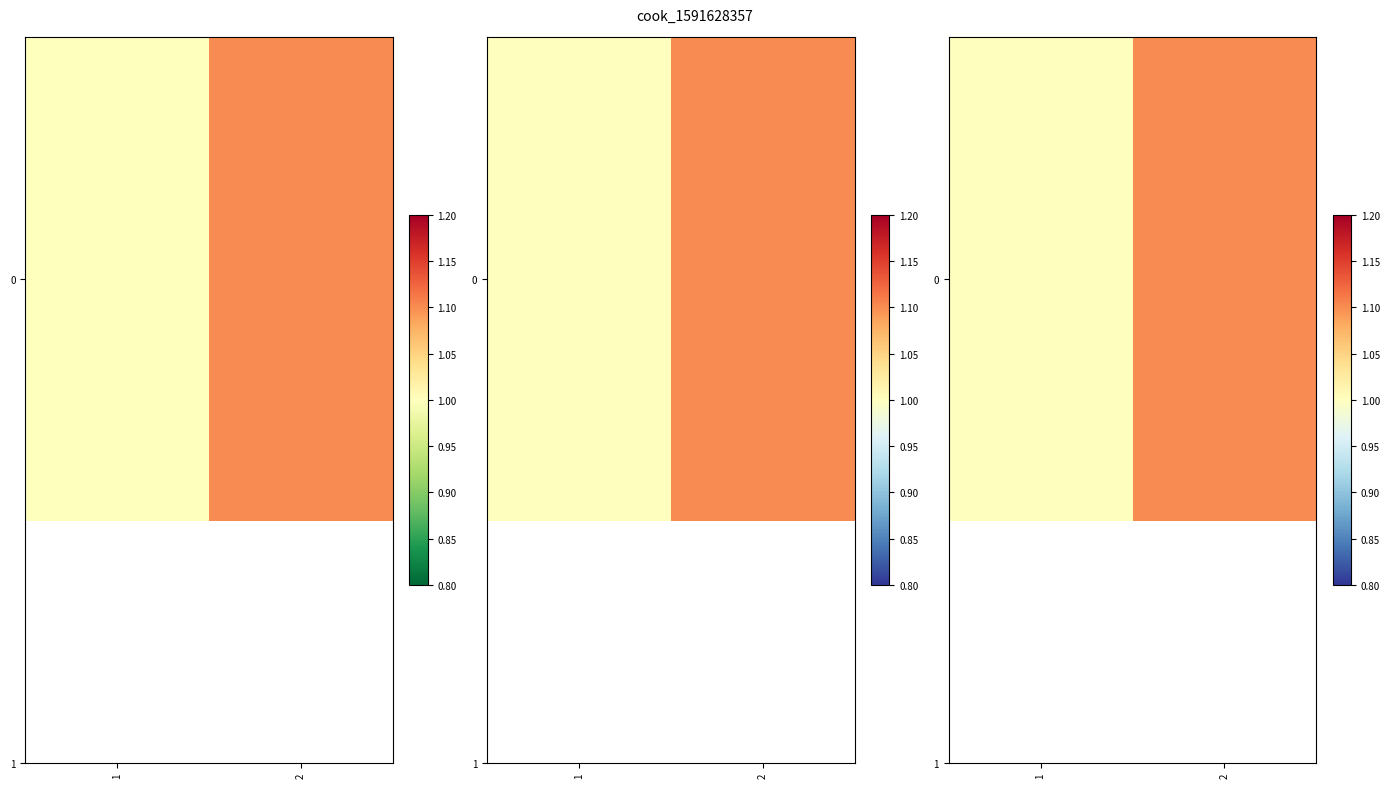

Rank the categories by value from highest to lowest.

2, 1